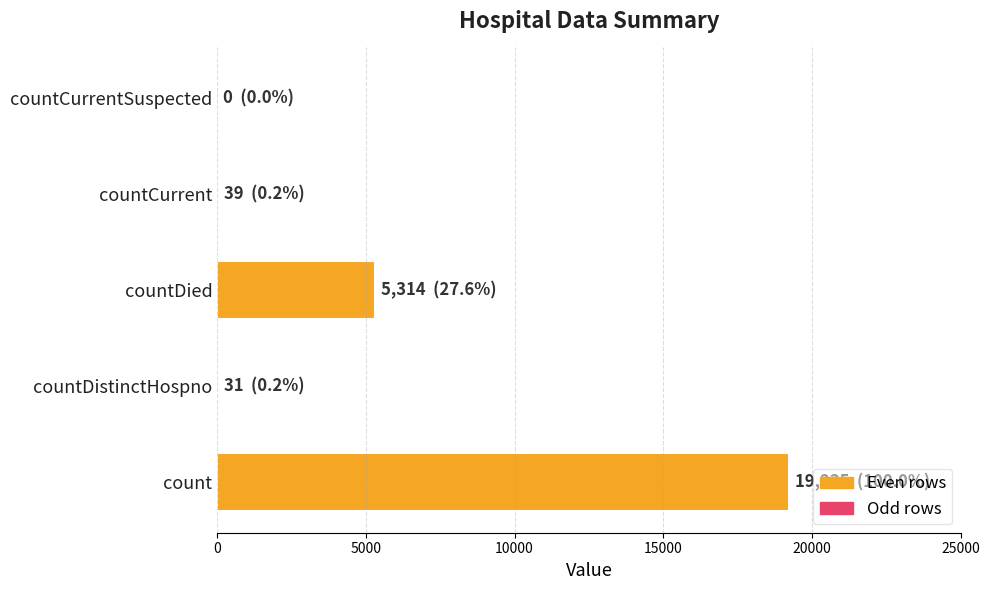

At which label is the value closest to 9617?

countDied